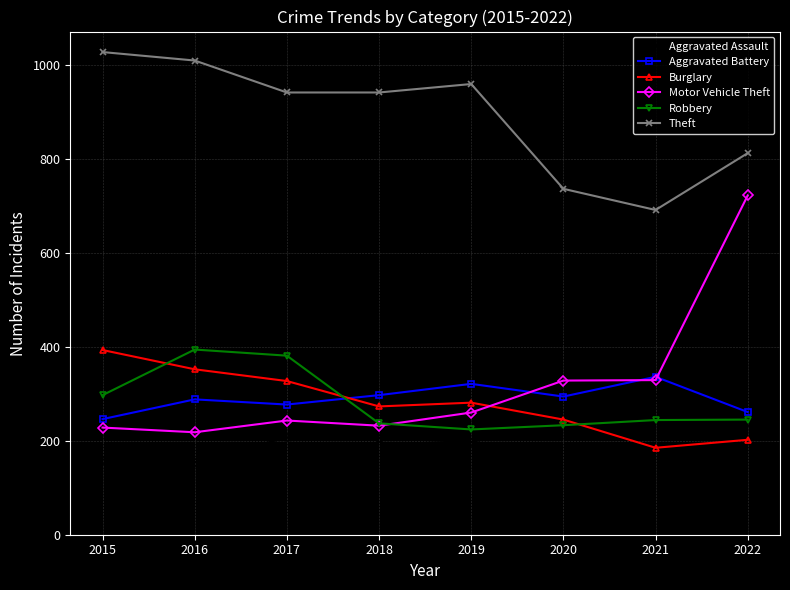

Which series has the widest spread of values?

Motor Vehicle Theft